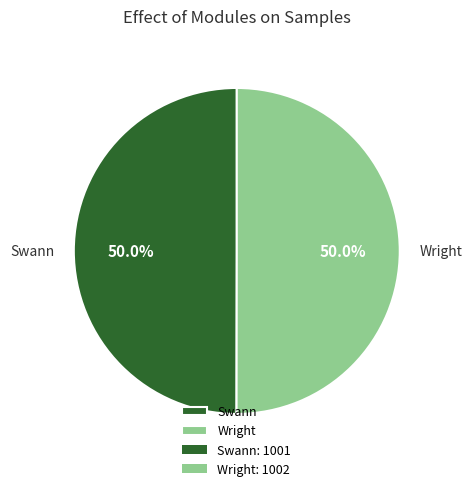

What percentage is the Wright slice, to the nearest percent?

50%